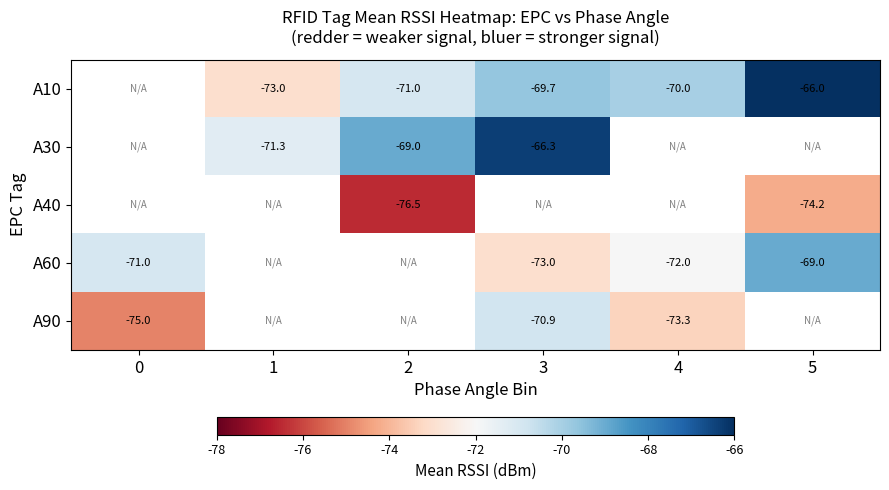

True or false: A60 has a value of -69.0 at 5.

True